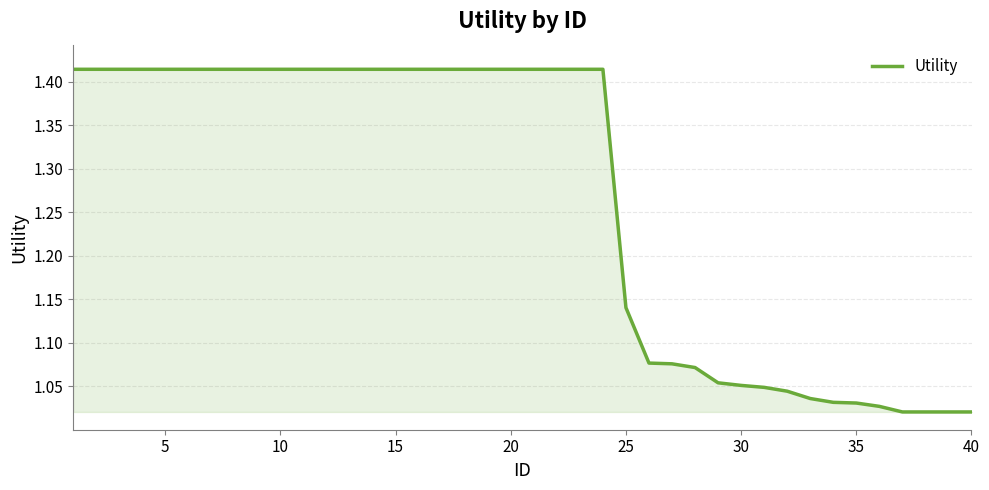

What is the difference between the maximum and minimum values?

0.4